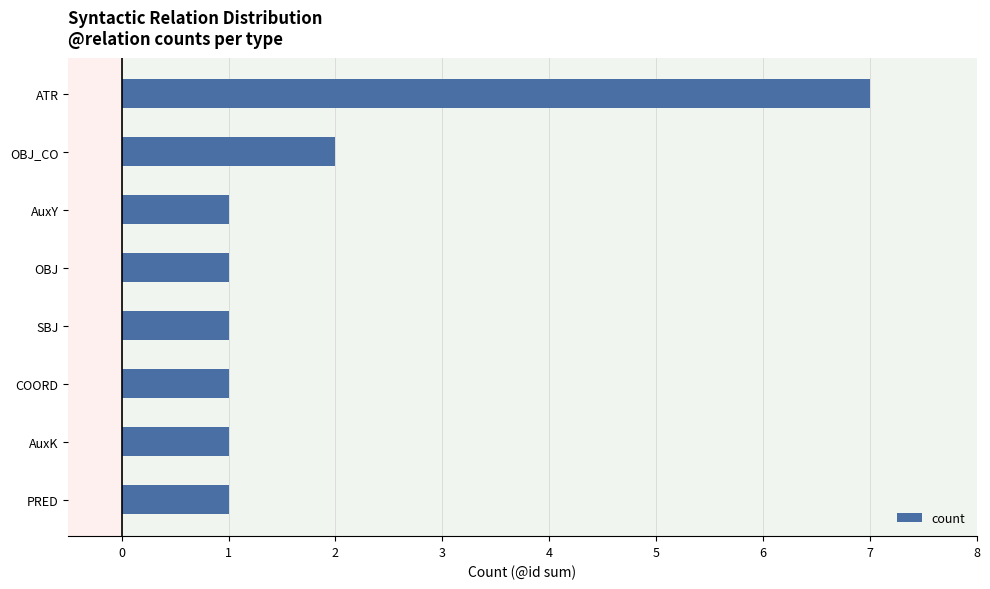

What is the maximum value shown in the chart?

7